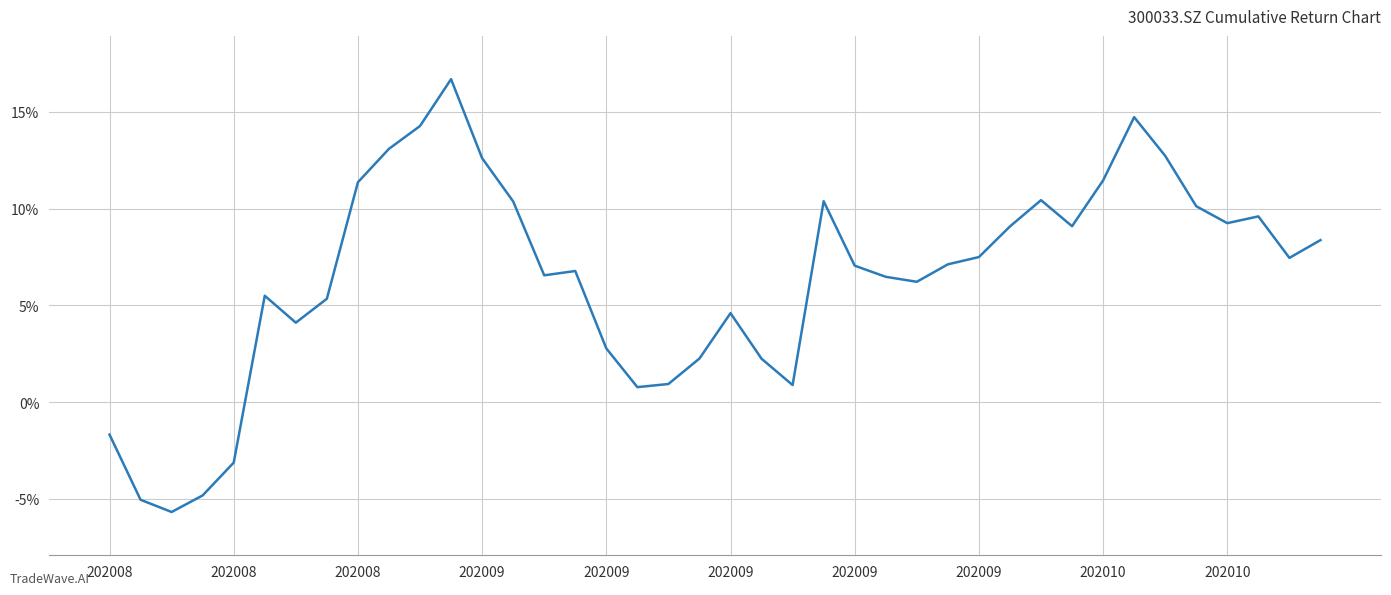

What is the difference between the maximum and minimum values?

22.4